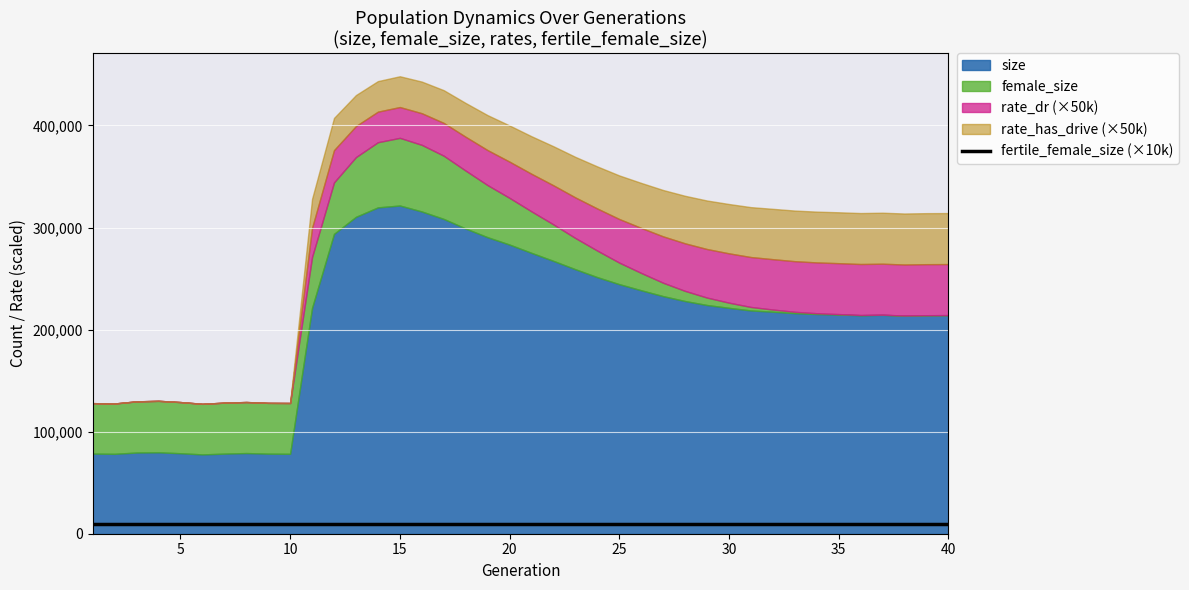

True or false: female_size has more than 0 interior local peaks.

True